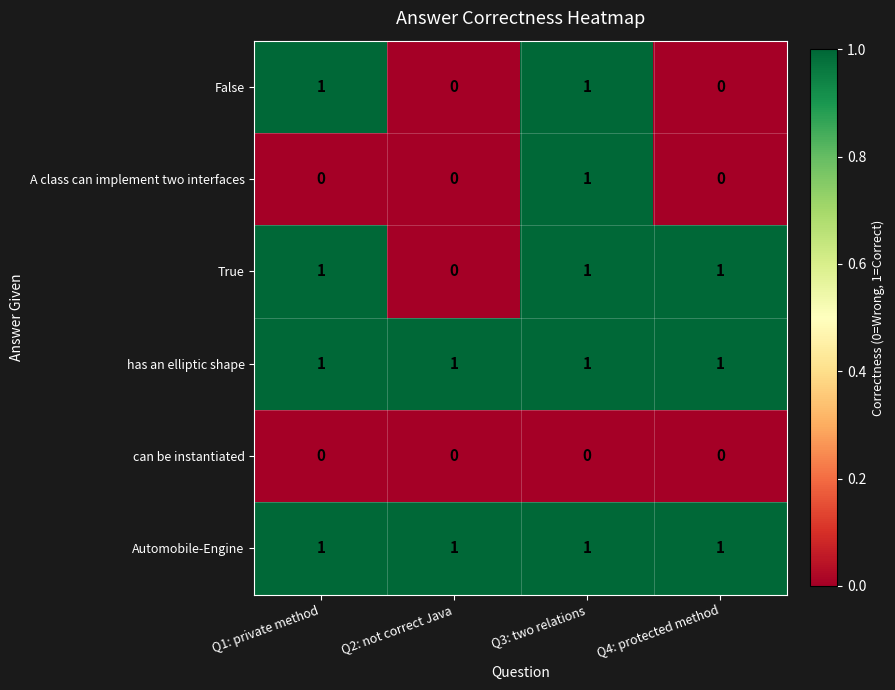

Reading left to right, extract all data points from this chart.

False: Q1: private method=1	Q2: not correct Java=0	Q3: two relations=1	Q4: protected method=0
A class can implement two interfaces: Q1: private method=0	Q2: not correct Java=0	Q3: two relations=1	Q4: protected method=0
True: Q1: private method=1	Q2: not correct Java=0	Q3: two relations=1	Q4: protected method=1
has an elliptic shape: Q1: private method=1	Q2: not correct Java=1	Q3: two relations=1	Q4: protected method=1
can be instantiated: Q1: private method=0	Q2: not correct Java=0	Q3: two relations=0	Q4: protected method=0
Automobile-Engine: Q1: private method=1	Q2: not correct Java=1	Q3: two relations=1	Q4: protected method=1